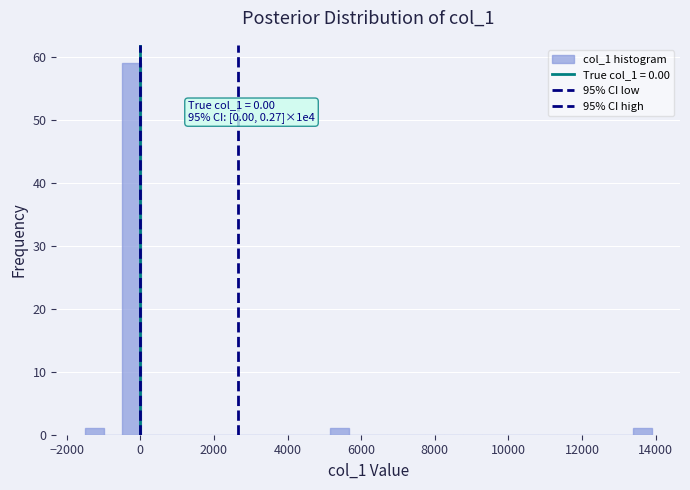

Read against the x-axis, roughly where is the centre of the tallest bar?

-200